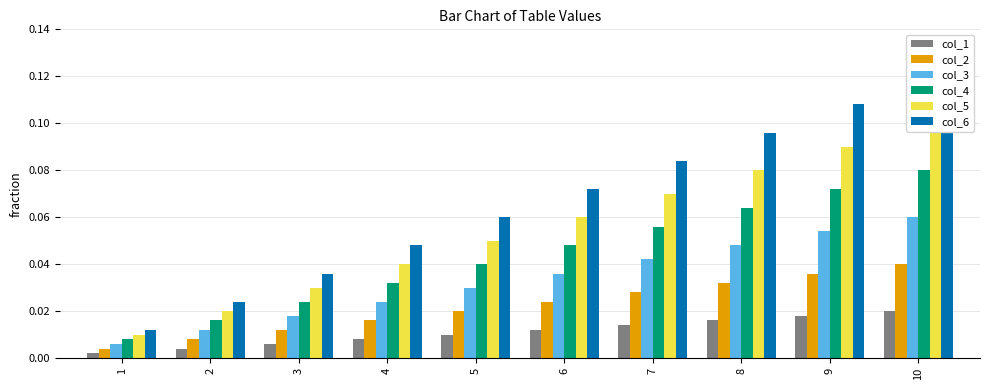

What is the sum of all col_3 values?

0.3